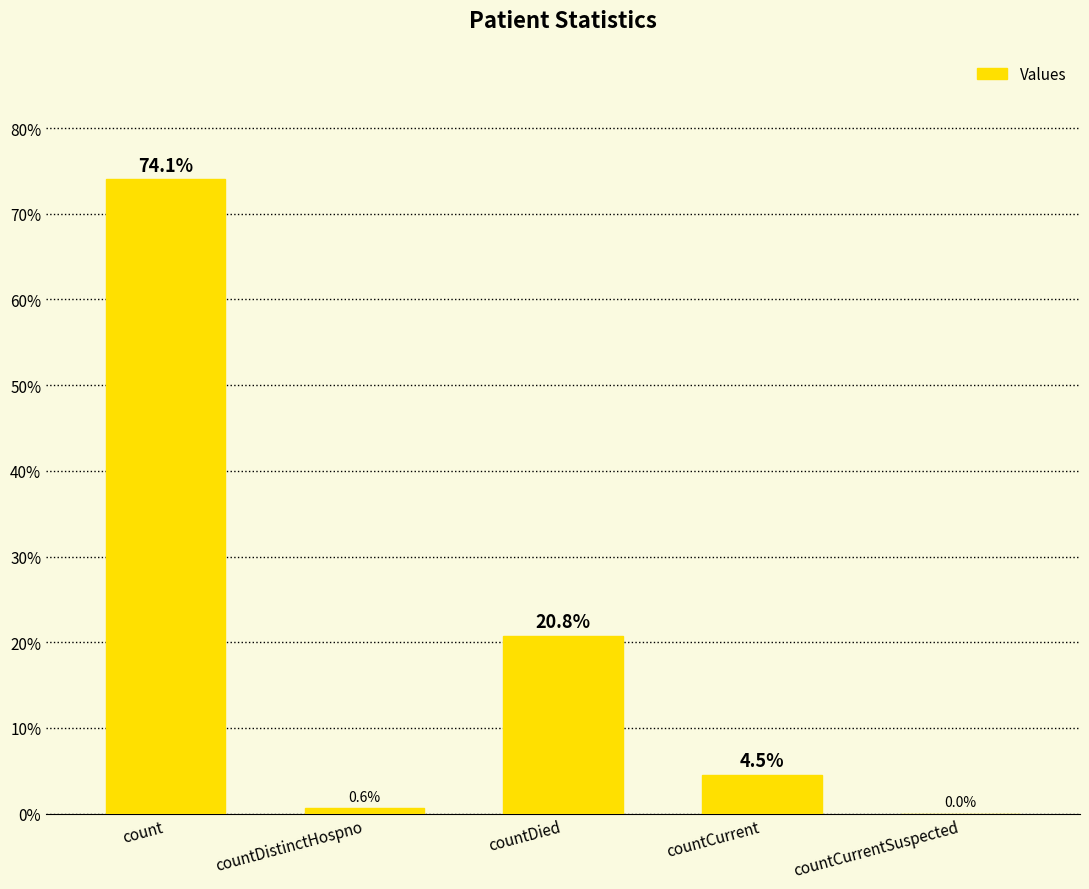

Which label corresponds to the largest value in the chart?

count